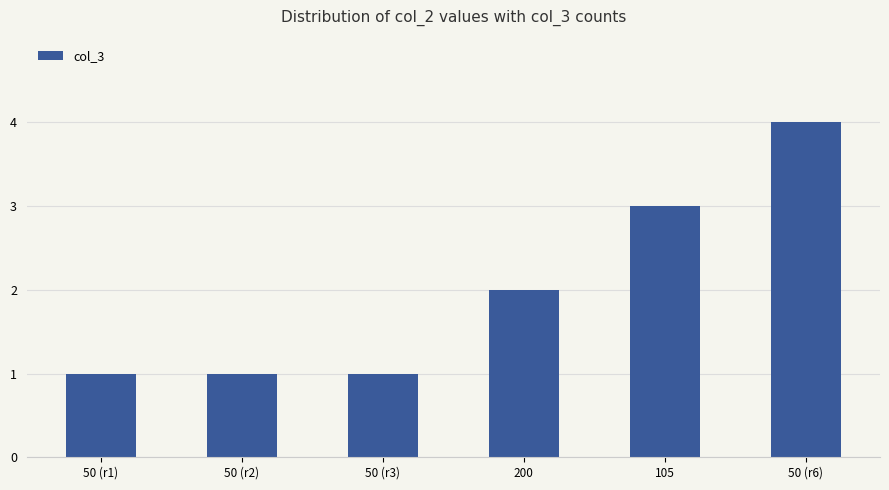

What is the label of the 5th bar from the right?

50 (r2)